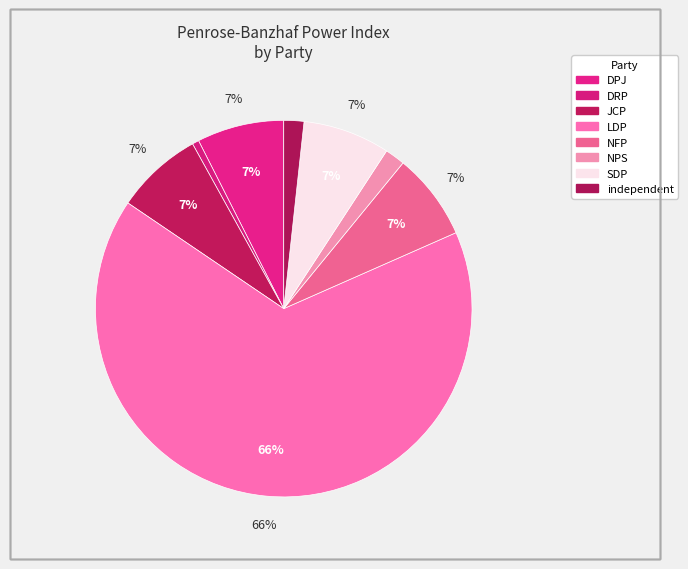

Does any single category account for the majority?

Yes